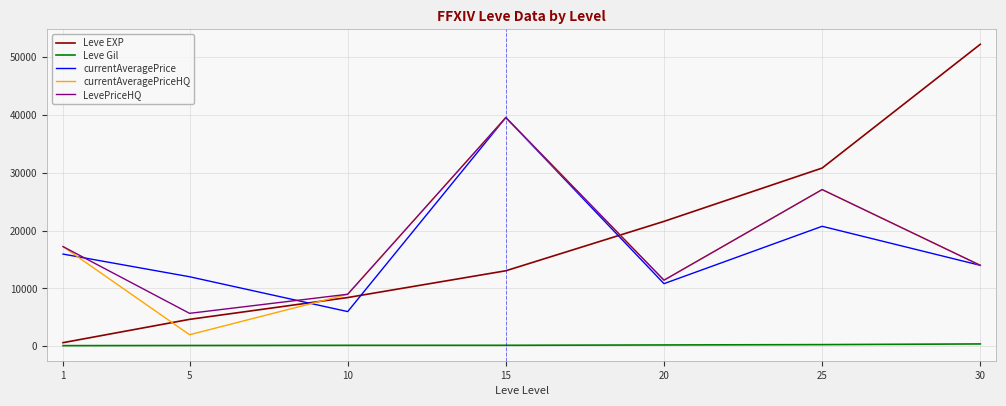

How many lines are shown in the chart?

5